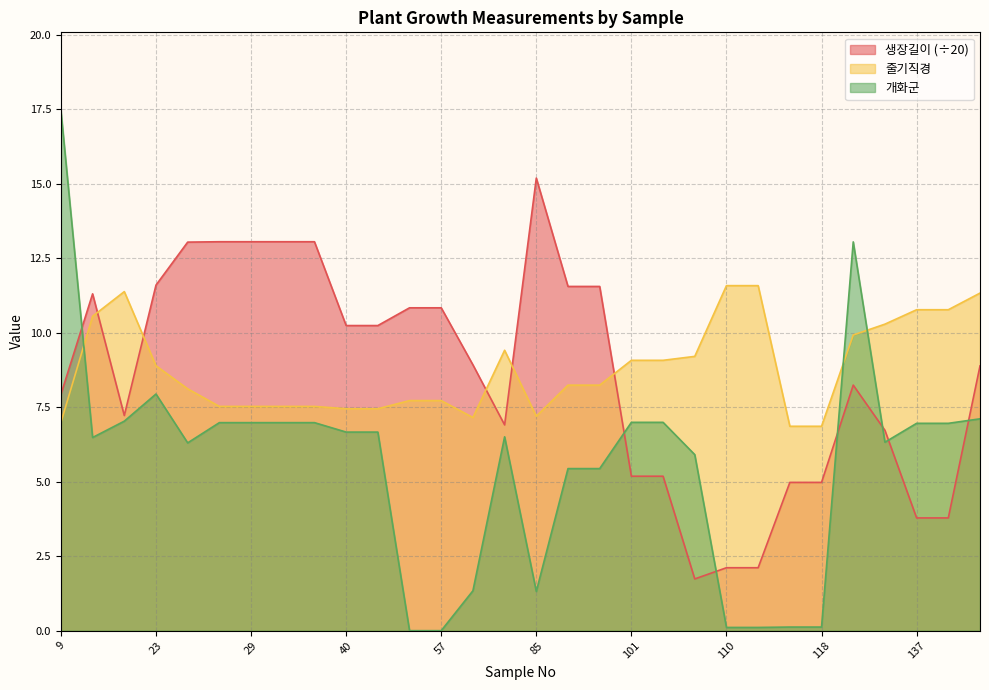

What is the difference between the highest and lowest values at 103?

3.9